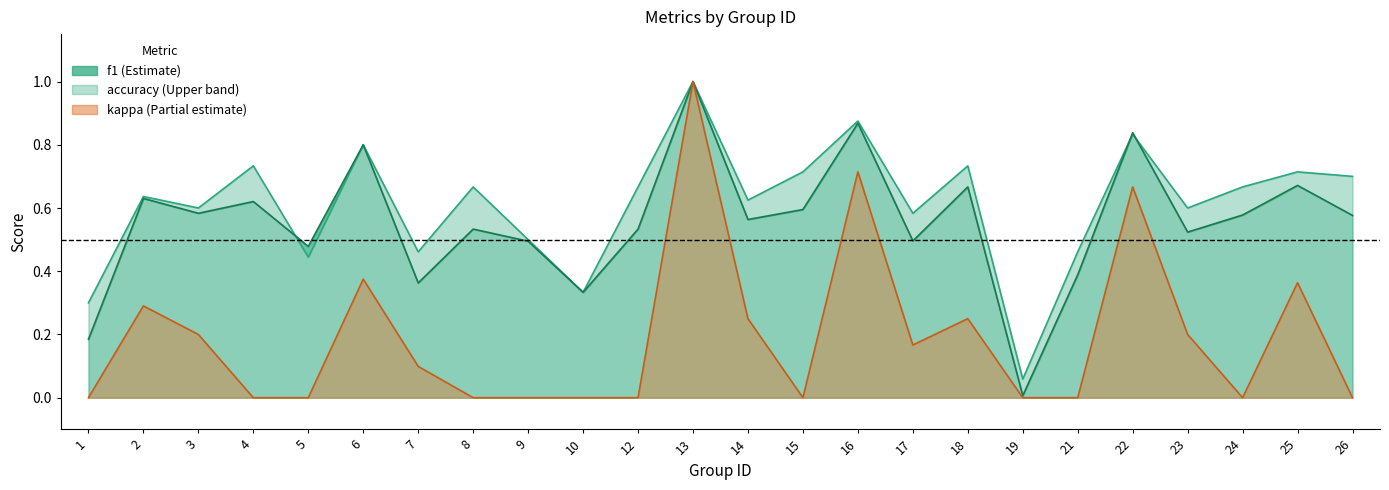

Which series has the largest range (max minus min)?

kappa